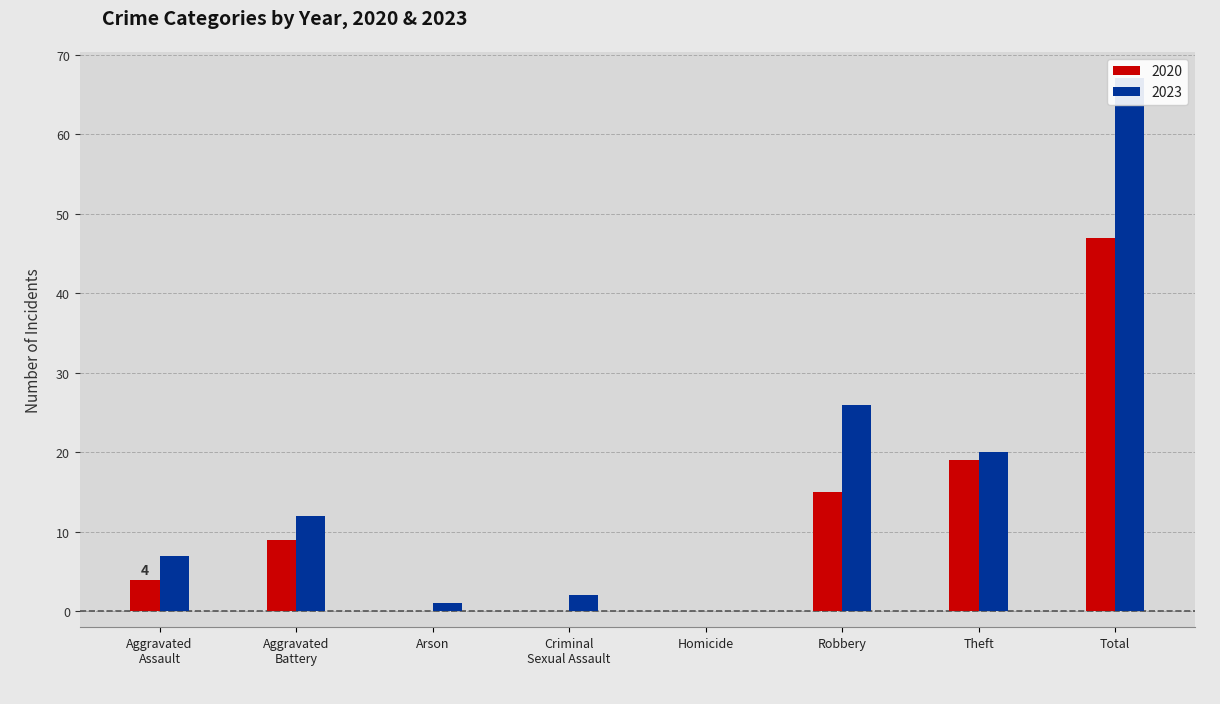

Are the bars horizontal?

No